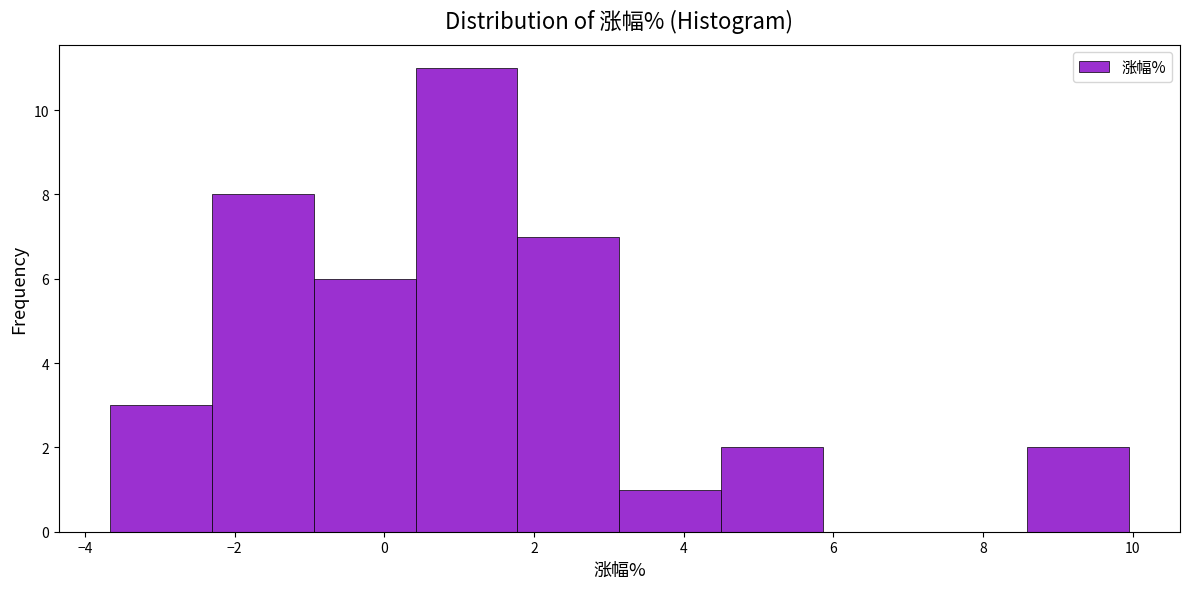

Reading left to right, list every bar in this chart as the range it spans on the x-axis followed by its height. Neither the bar edges nor the heights are printed on the chart, so give them approximately, as read against the axes.

-3.6 to -2.4: 3
-2.4 to -1.0: 8
-1.0 to 0.4: 6
0.4 to 1.8: 11
1.8 to 3.2: 7
3.2 to 4.6: 1
4.6 to 5.8: 2
5.8 to 7.2: 0
7.2 to 8.6: 0
8.6 to 10.0: 2